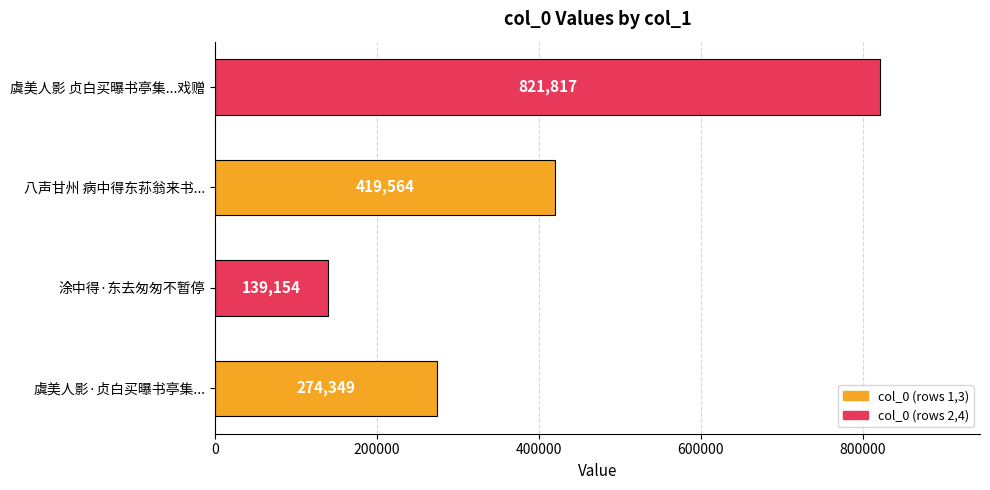

Reading bottom to top, extract all data points from this chart.

虞美人影·贞白买曝书亭集...=274349	涂中得·东去匆匆不暂停=139154	八声甘州 病中得东荪翁来书...=419564	虞美人影 贞白买曝书亭集...戏赠=821817